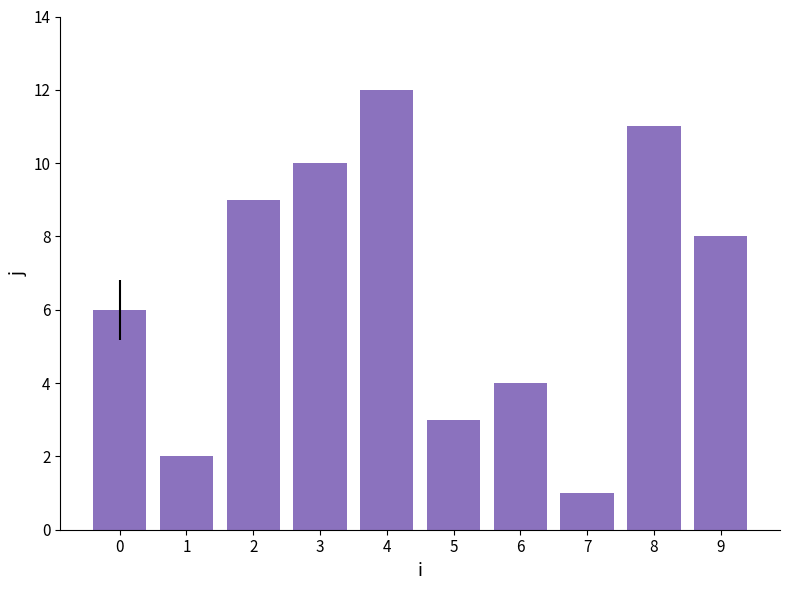

Approximately how many times larger is the value at 1 compared to 8?

0.2